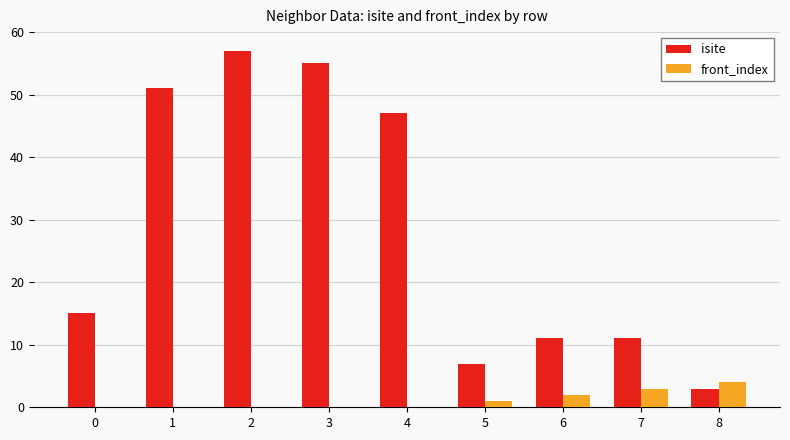

What is the average value of the front_index series?

1